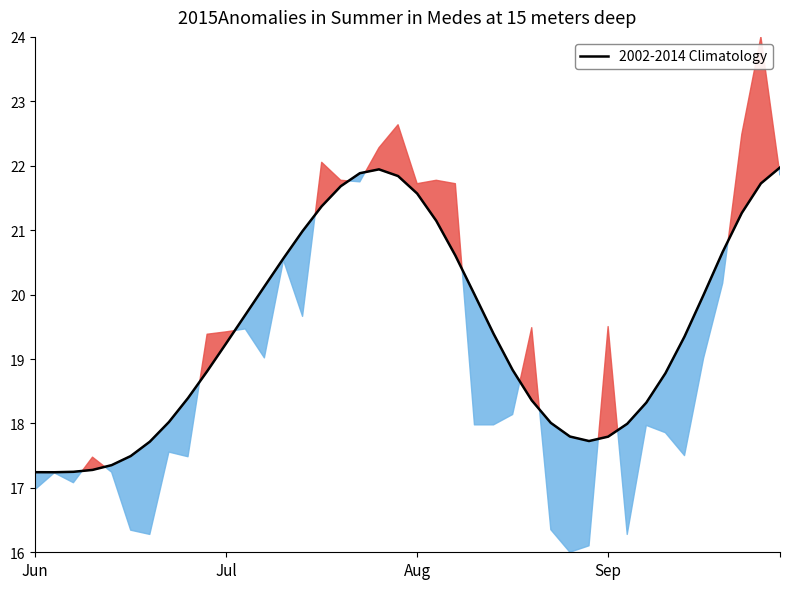

Is this an area chart (filled region under the line)?

No